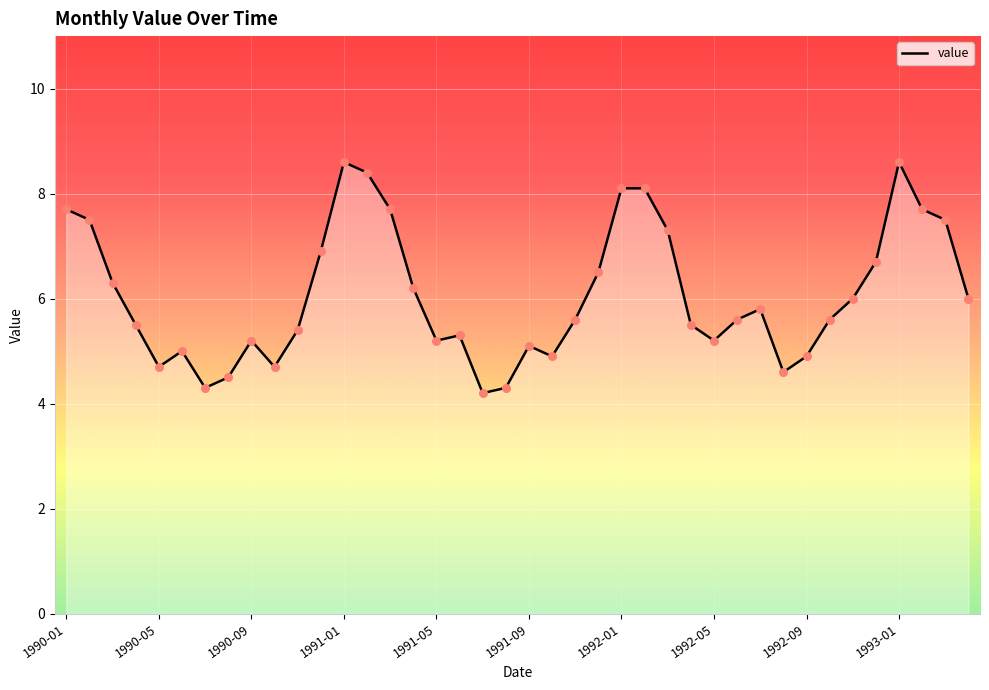

What is the minimum value shown in the chart?

4.2